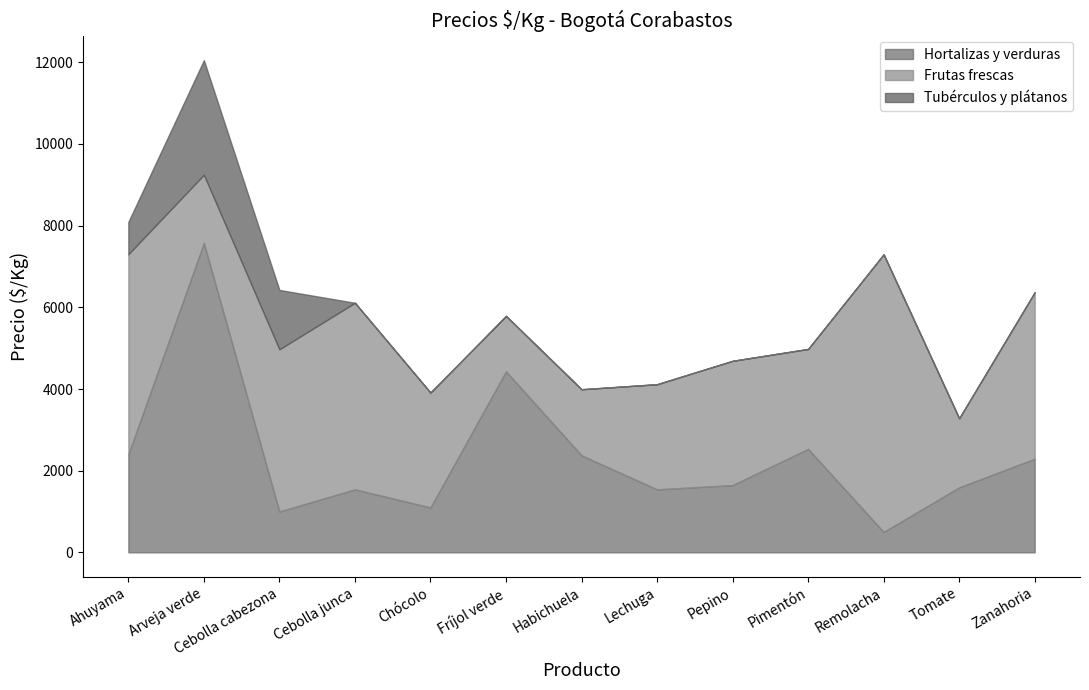

In Hortalizas y verduras, how many points are lower than both neighbors (excluding endpoints)?

4